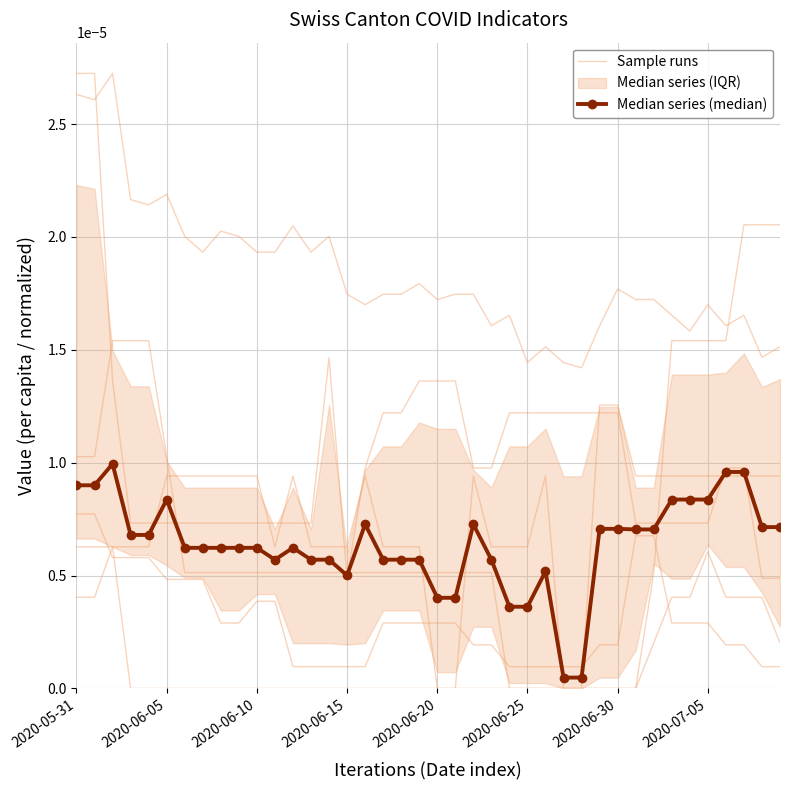

True or false: Sample runs has more than 1 interior local peaks.

True